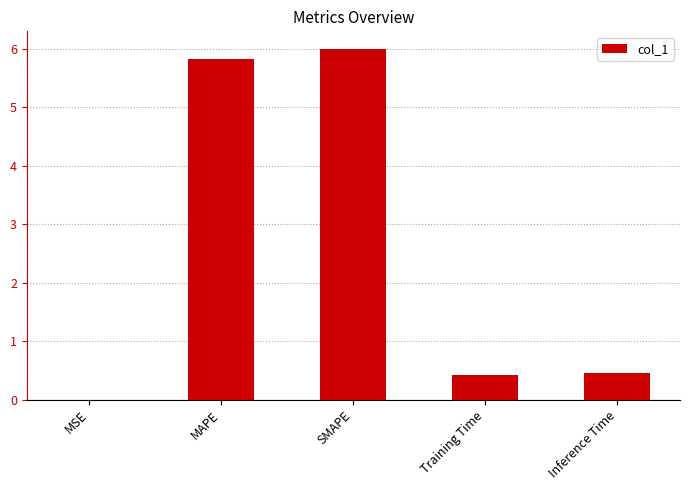

What is the maximum value shown in the chart?

6.0